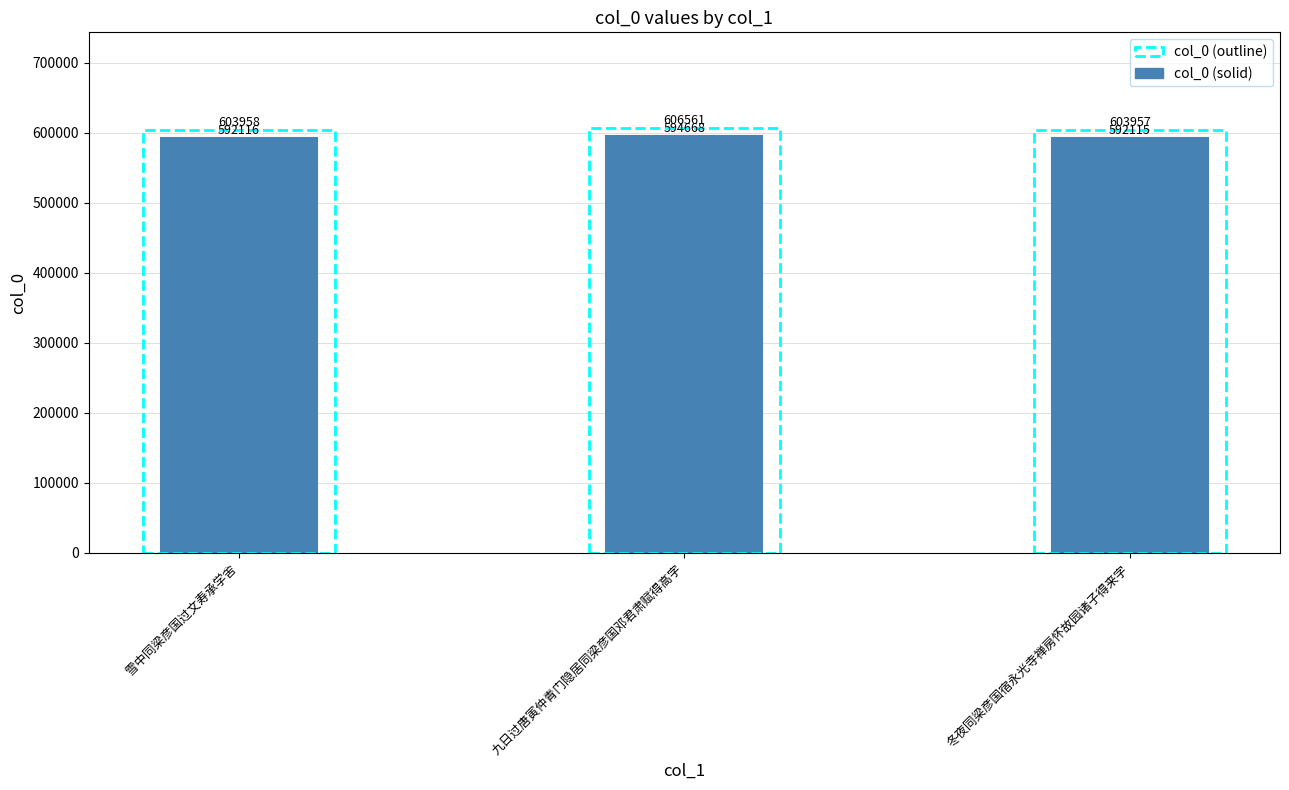

How many categories are shown in the chart?

3